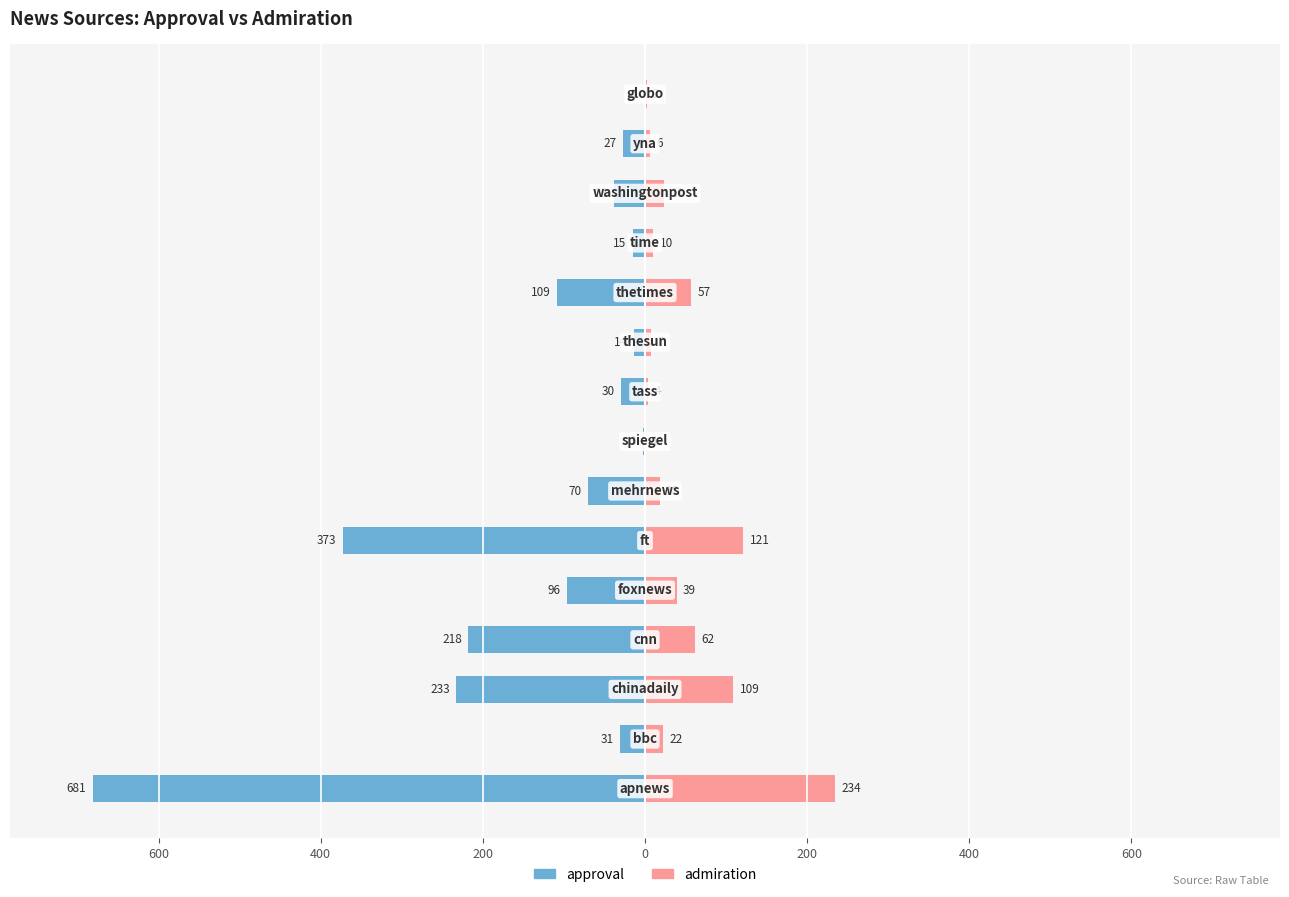

What are all the series names shown in the legend?

approval, admiration